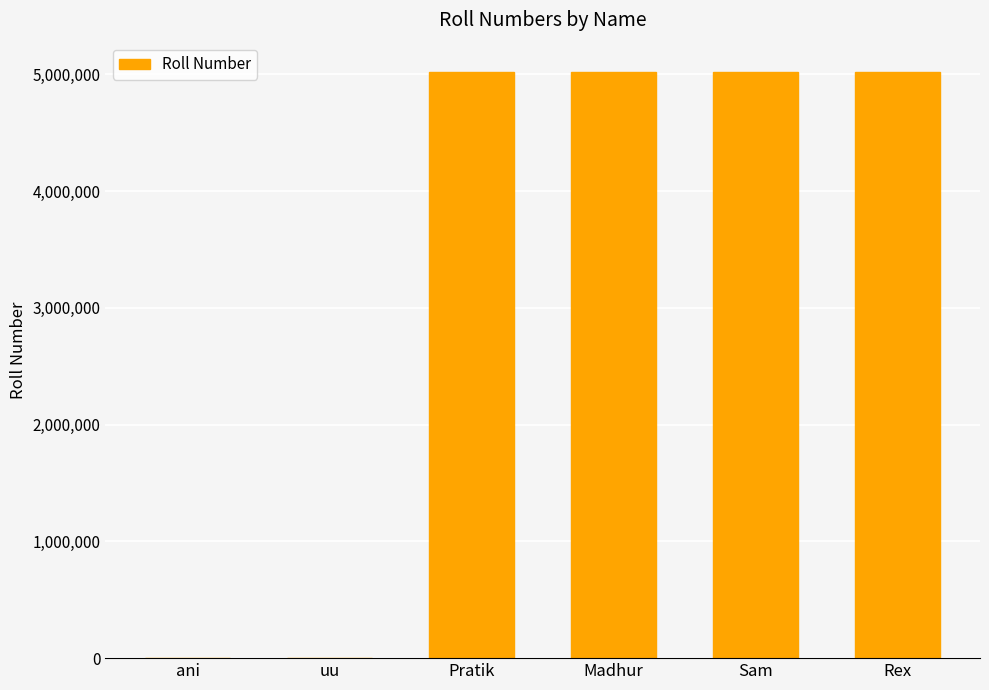

How many data points does each series have?

6